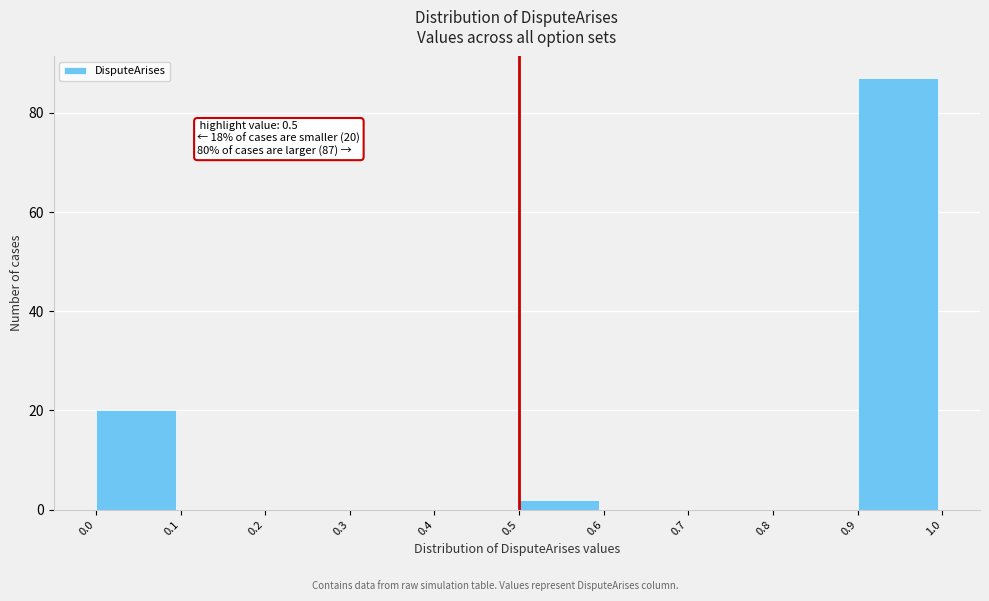

Over which range of the x-axis is the bar tallest?

0.9 to 1.0